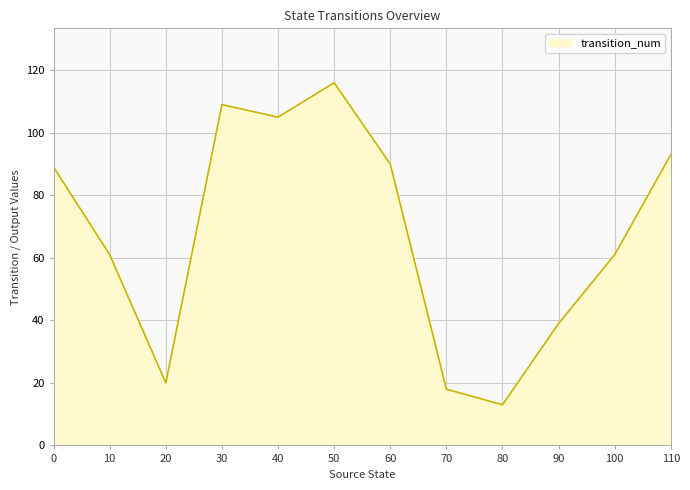

Does the chart display data point markers on the line(s)?

No